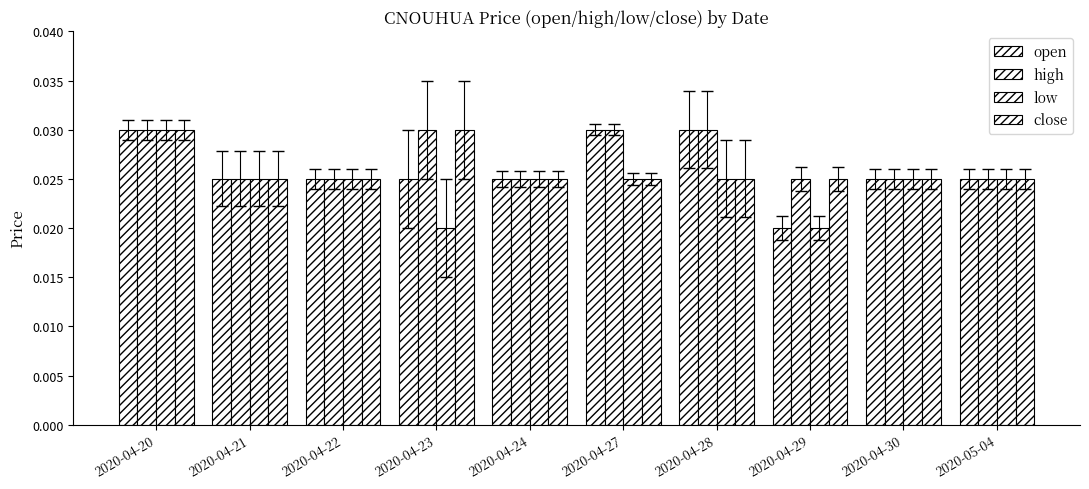

True or false: low has a value of 0.0 at 2020-04-23.

False